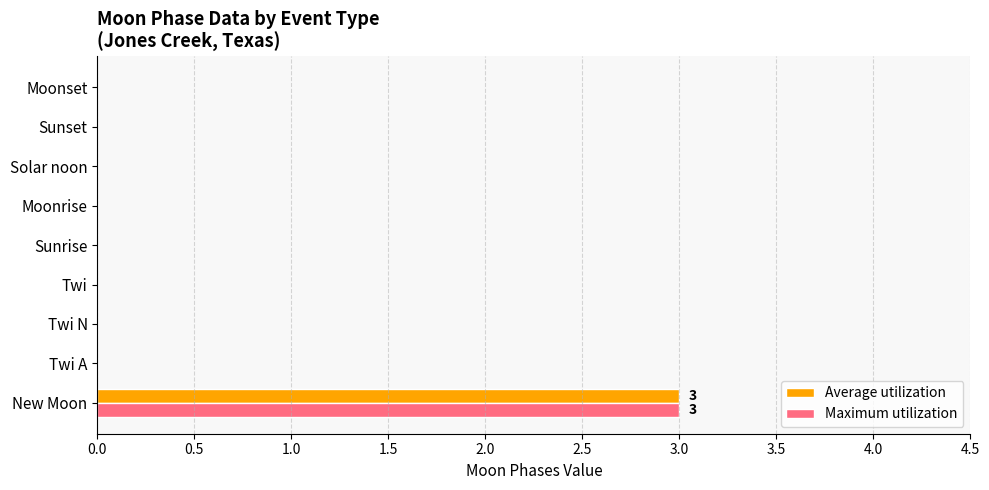

What is the greatest value displayed?

3